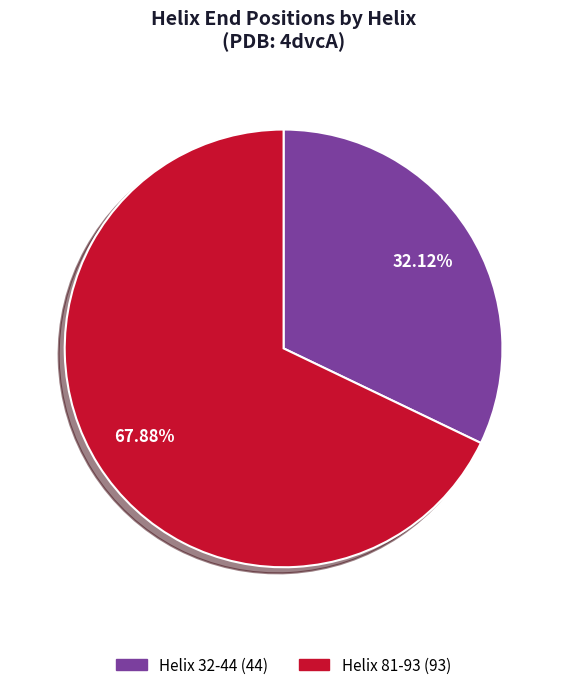

Combined, do Helix 81-93 and Helix 32-44 account for over 50%?

Yes